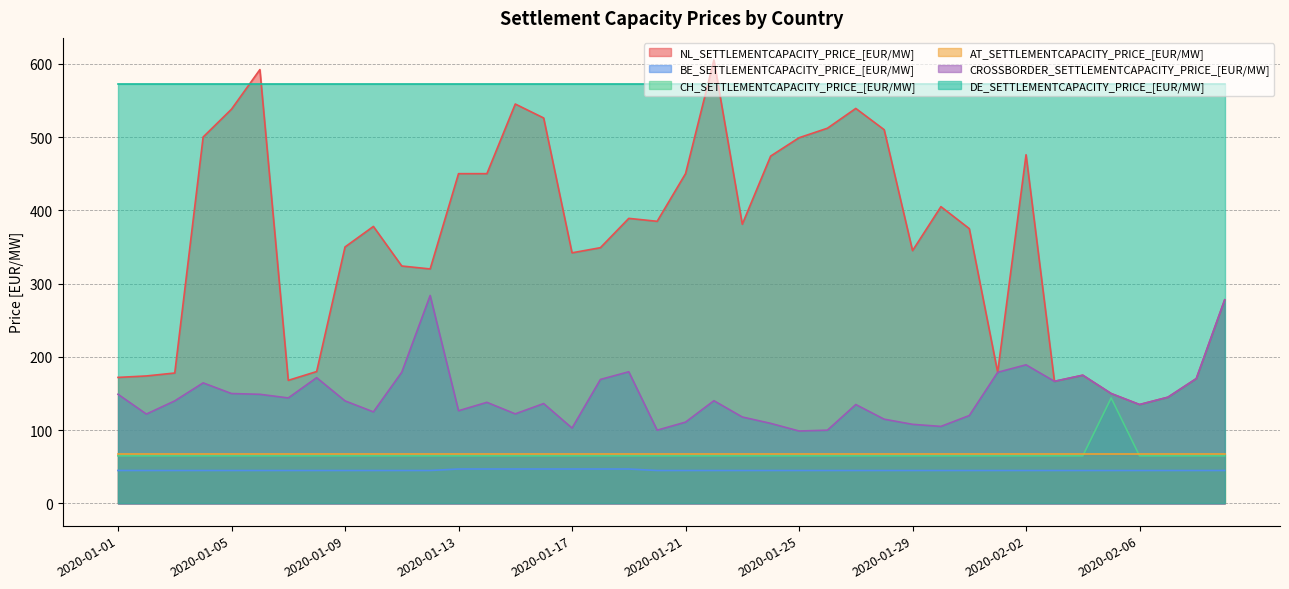

What is the smallest value displayed?

45.0